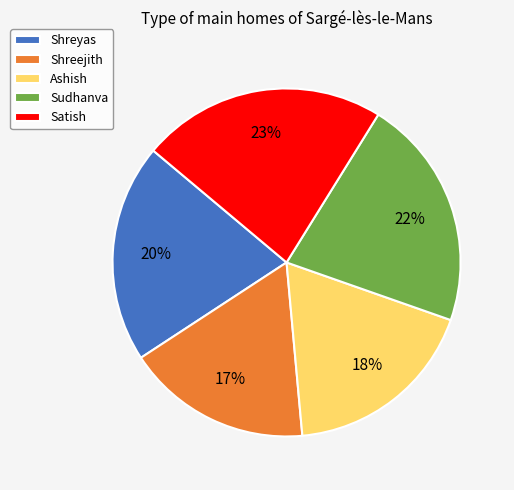

Combined, do Sudhanva and Shreyas account for over 50%?

No